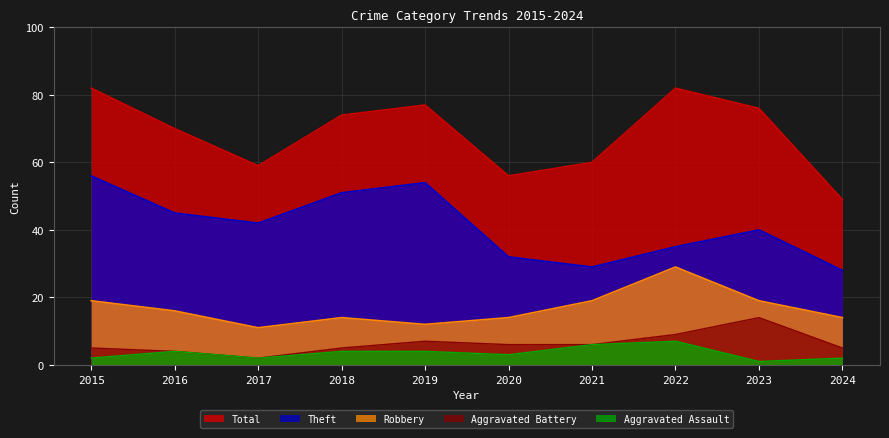

In Aggravated Assault, how many points are higher than both neighbors (excluding endpoints)?

2